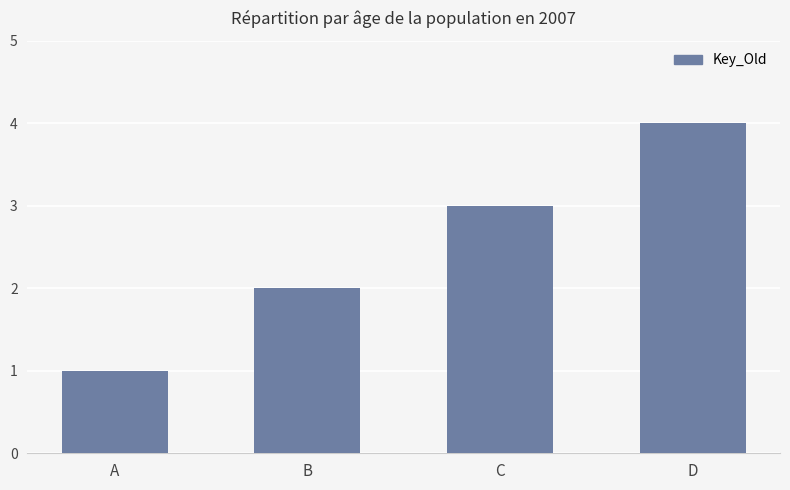

Does the chart contain stacked bars?

No